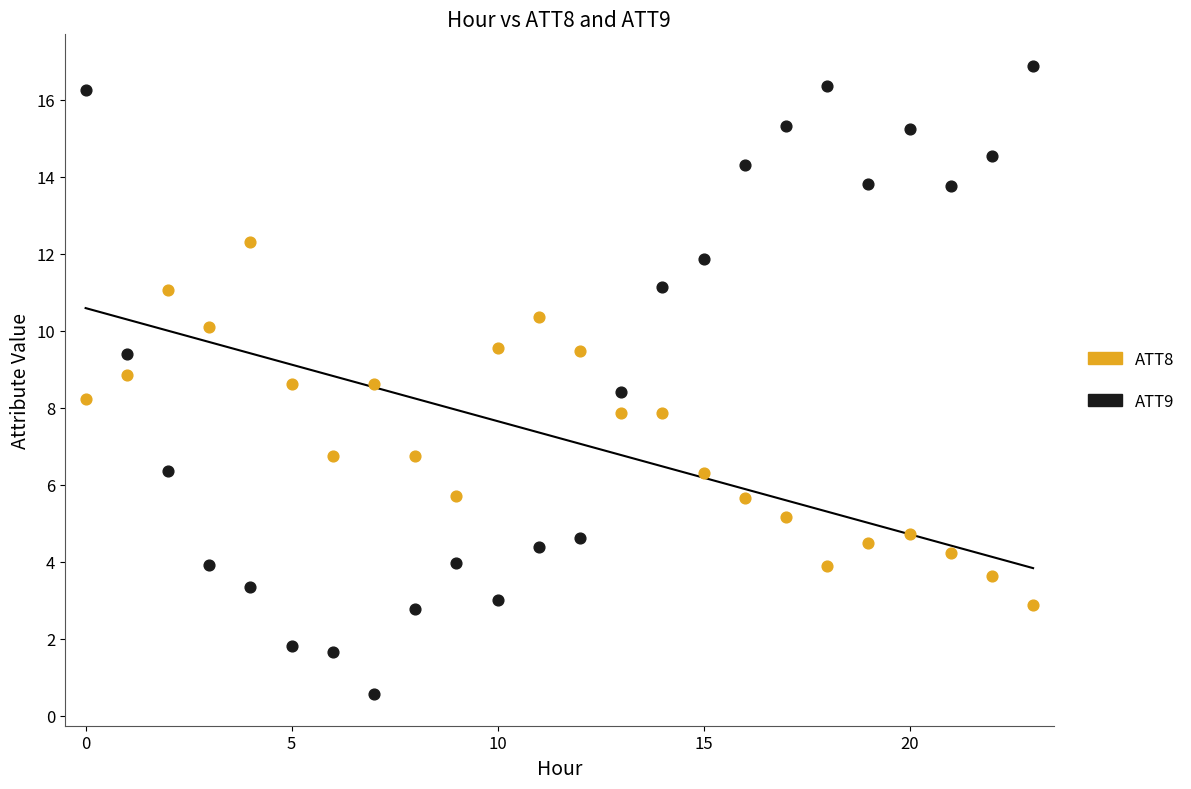

What are all the series names shown in the legend?

ATT8, ATT9